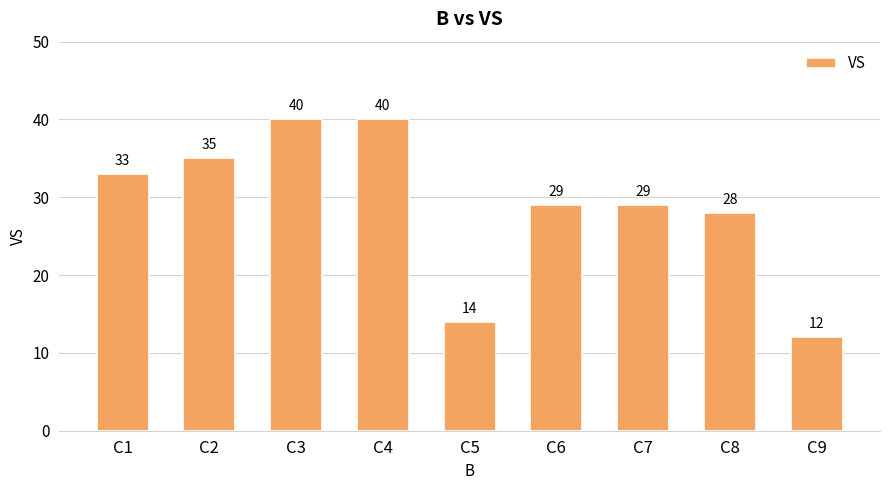

What value does the data have at C2, to the nearest 10?

40